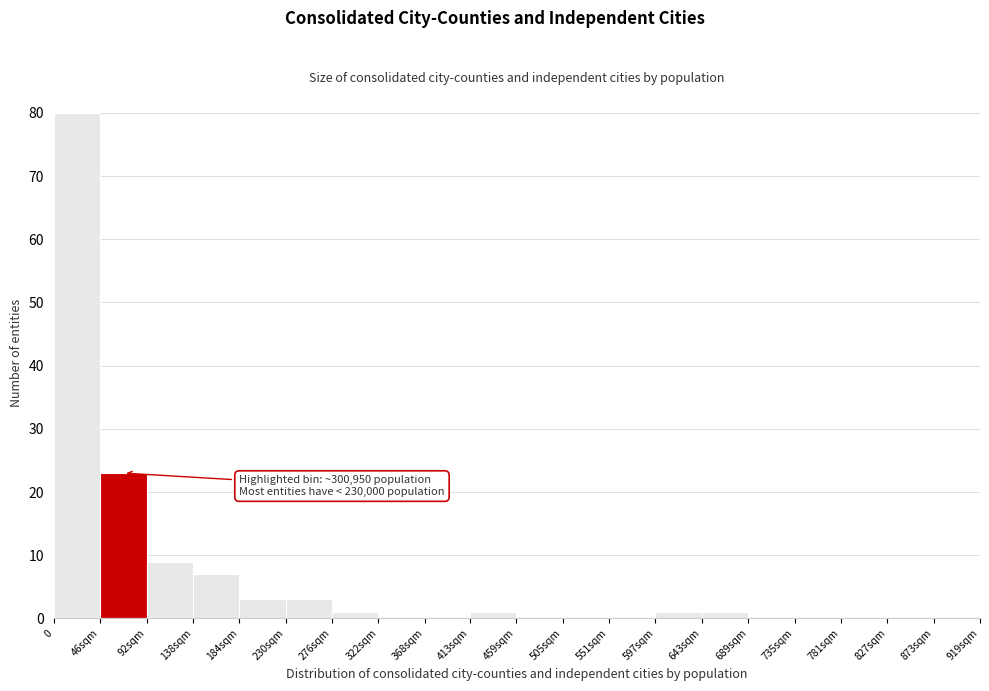

Reading left to right, what are all the values shown in this chart?

0=80	46sqm=23	92sqm=9	138sqm=7	184sqm=3	230sqm=3	276sqm=1	322sqm=0	368sqm=0	413sqm=1	459sqm=0	505sqm=0	551sqm=0	597sqm=1	643sqm=1	689sqm=0	735sqm=0	781sqm=0	827sqm=0	873sqm=0